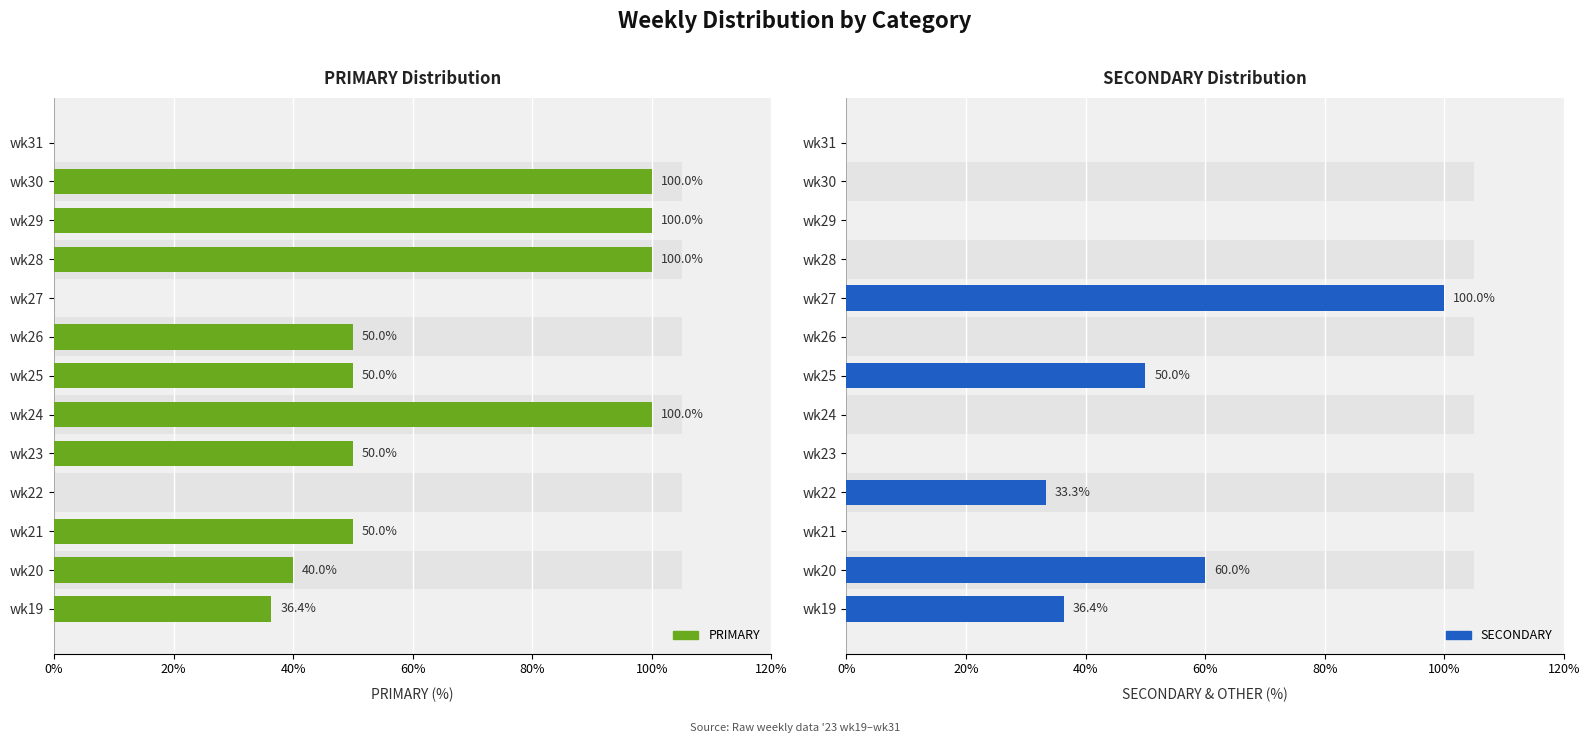

Is the value of SECONDARY at wk19 greater than the value of PRIMARY at wk22?

Yes